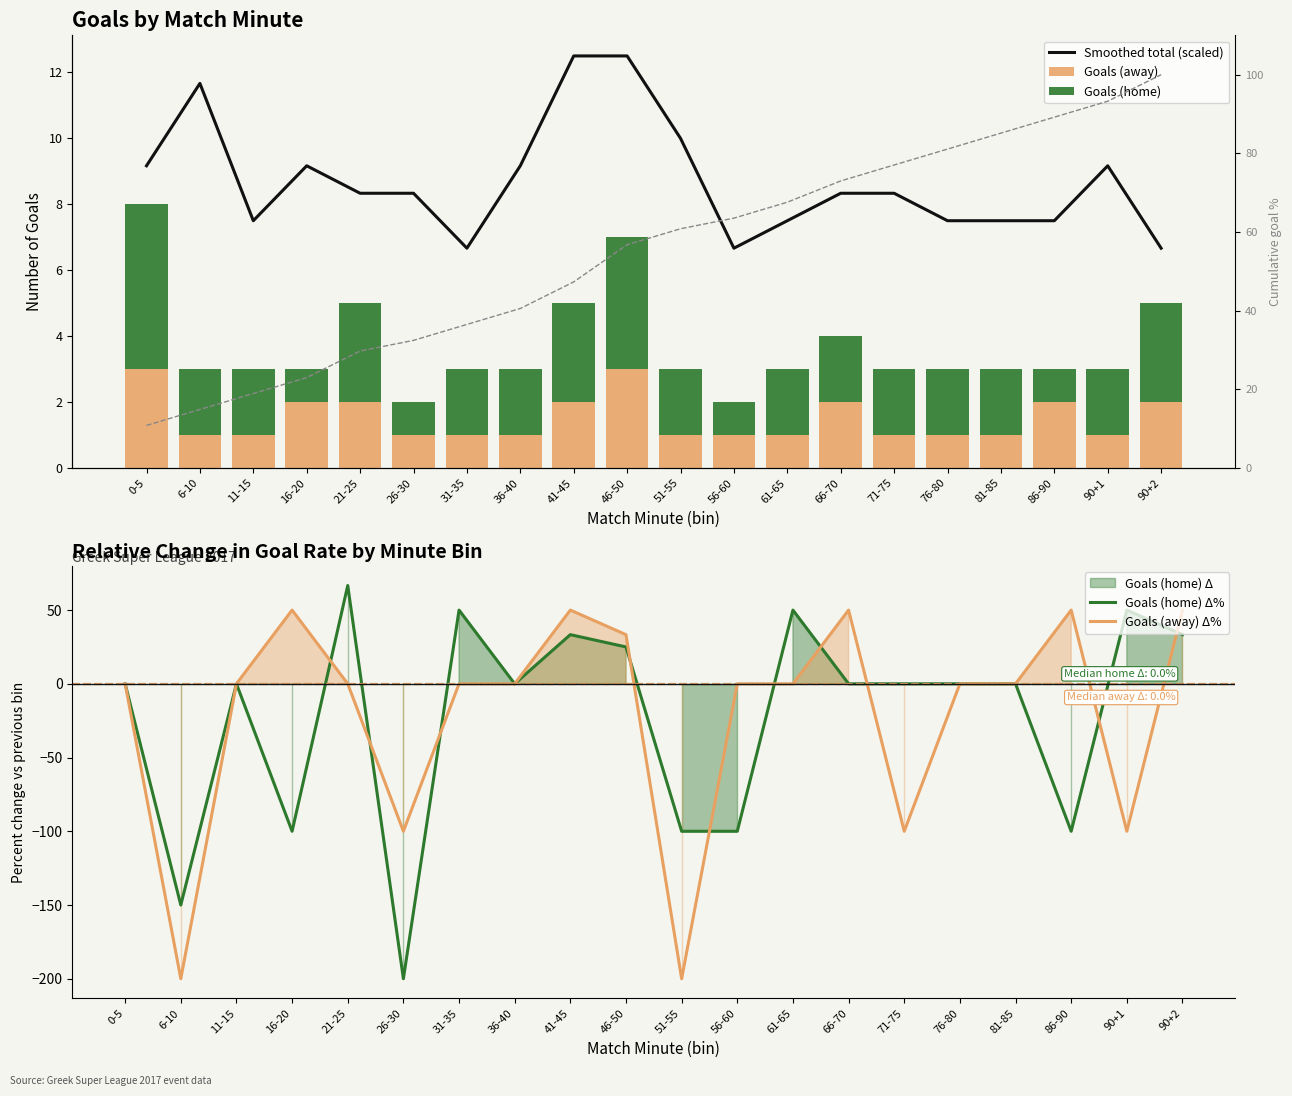

Which has a higher value, 6-10 or 21-25?

6-10